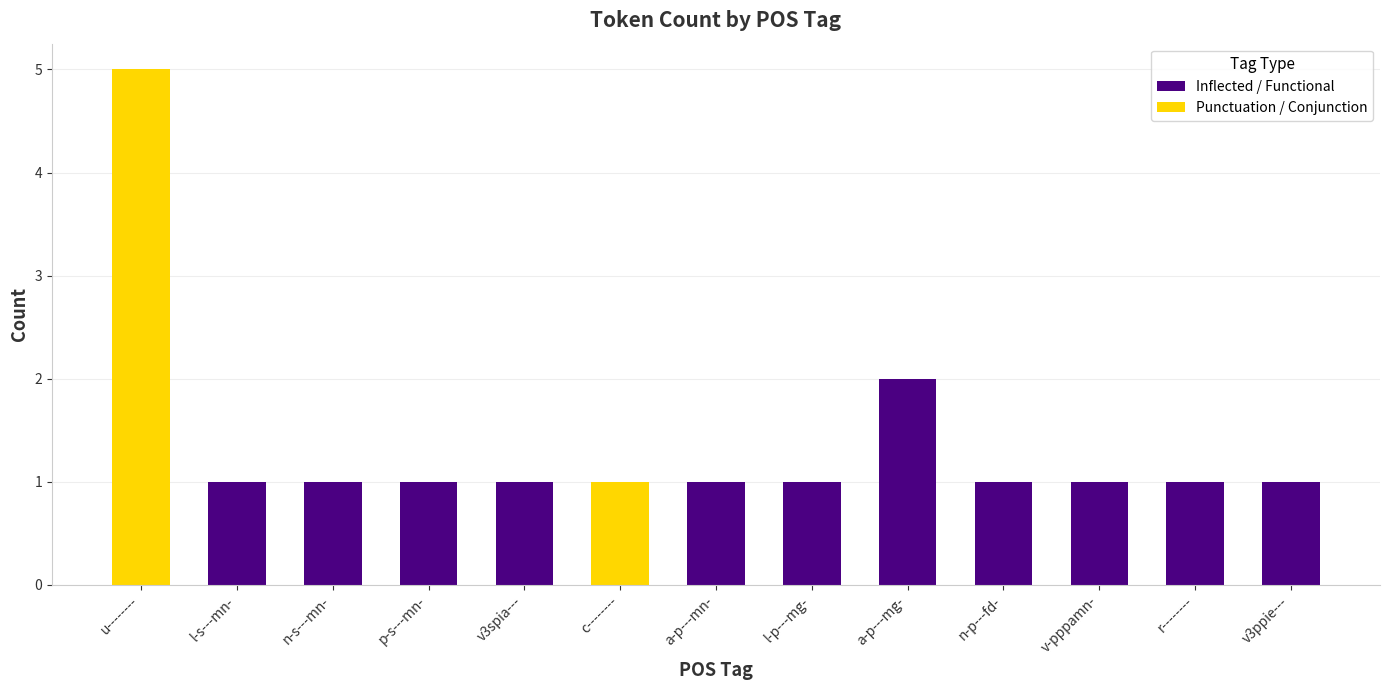

List the labels in order of value, largest first.

u--------, a-p---mg-, l-s---mn-, n-s---mn-, p-s---mn-, v3spia---, c--------, a-p---mn-, l-p---mg-, n-p---fd-, v-pppamn-, r--------, v3ppie---